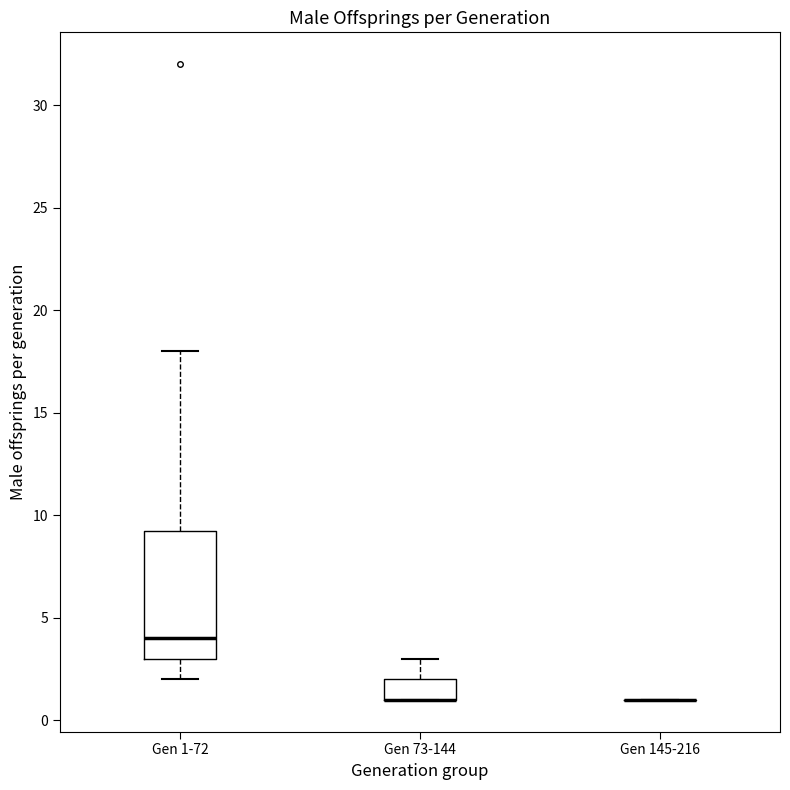

Which box is the tallest, from its lower edge to its upper edge?

Gen 1-72